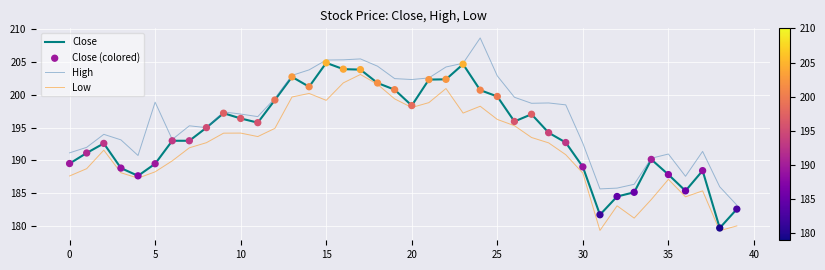

Which series has the largest total across all categories?

High